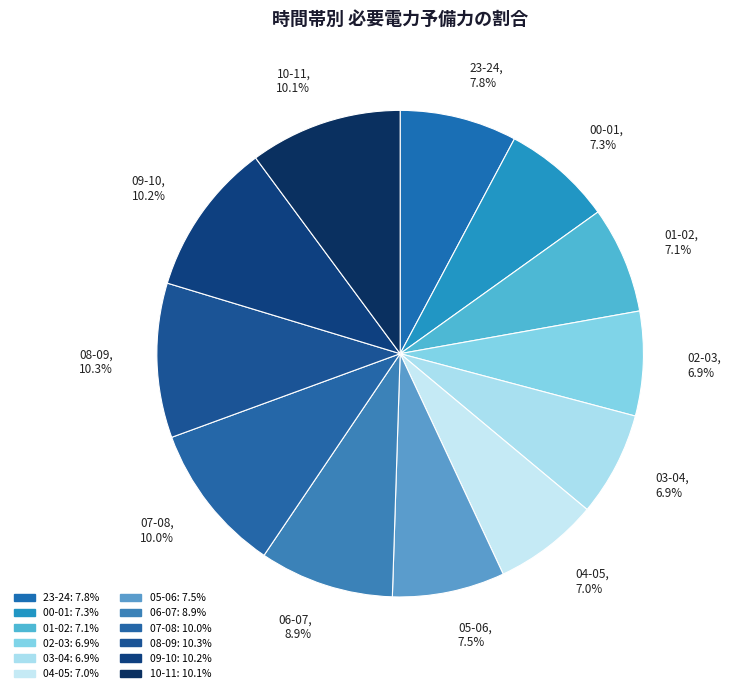

Is the sum of 02-03 and 06-07 greater than half?

No